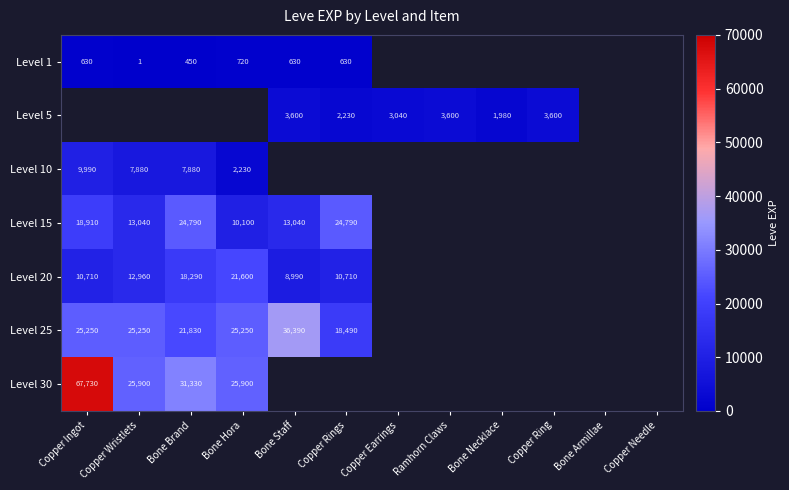

At how many categories does at least one series exceed 2279?

9